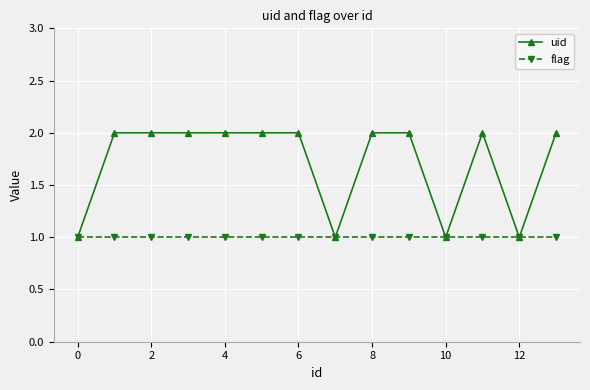

List the series in order of their overall mean, lowest first.

flag, uid